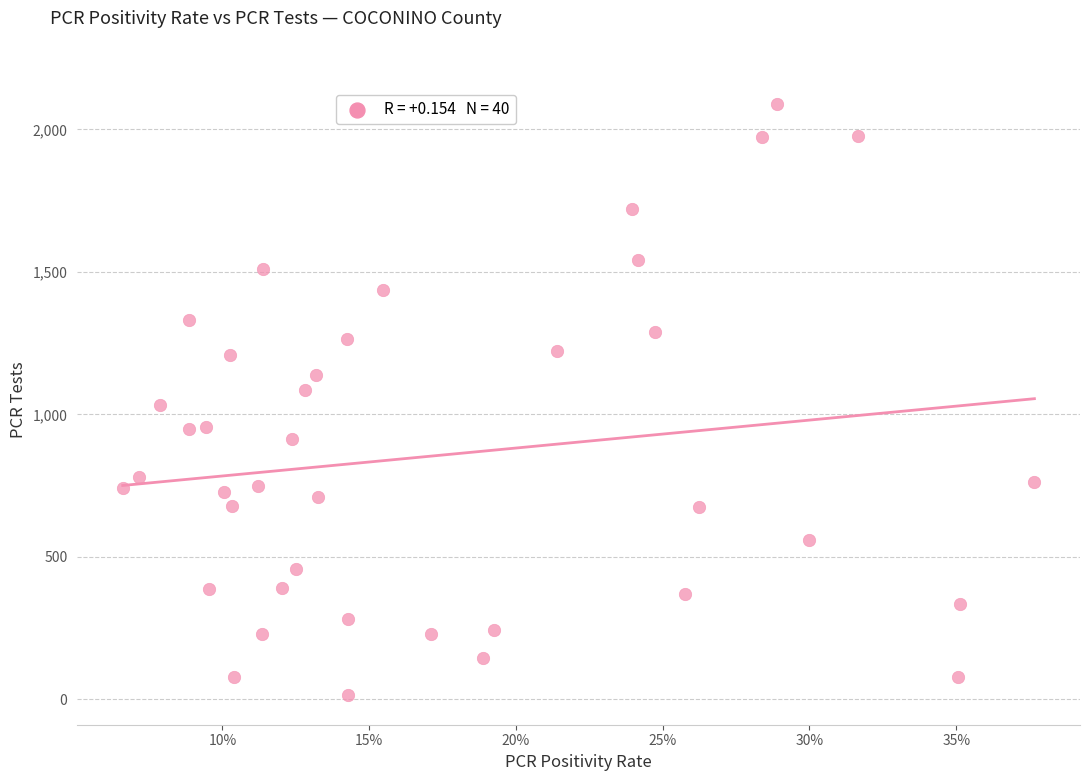

What is the range of Y values (max minus min)?

2077